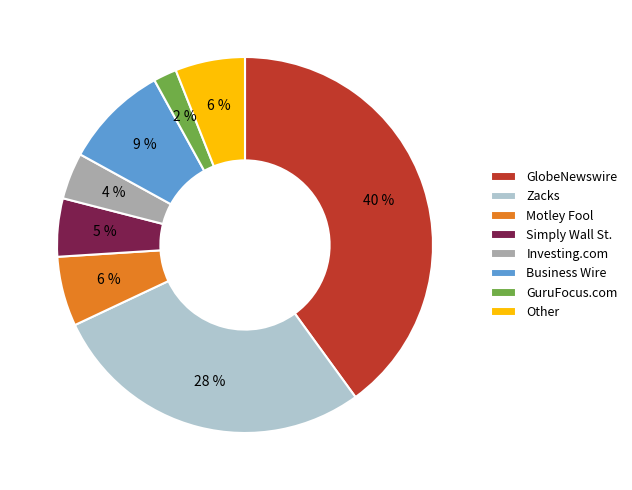

Is the sum of Other and Zacks greater than half?

No